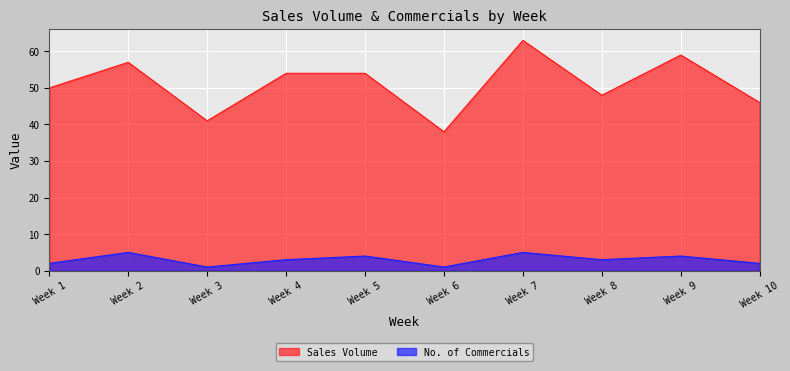

Which series has the largest total across all categories?

Sales Volume